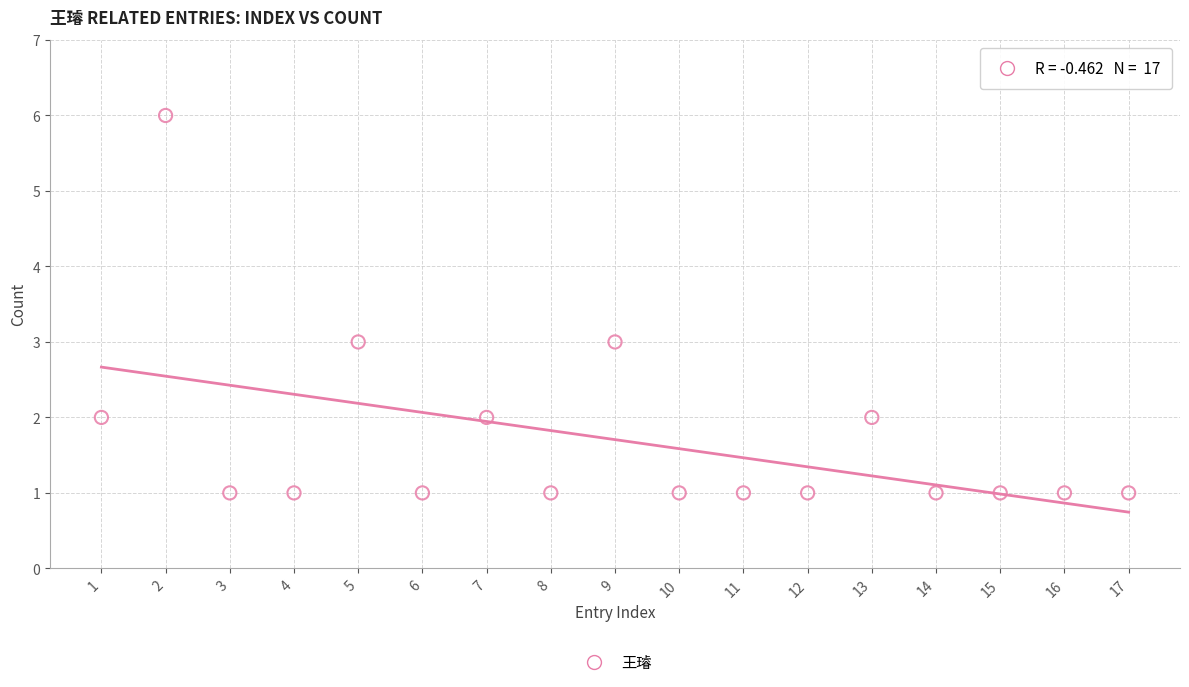

What is the range of Y values (max minus min)?

5